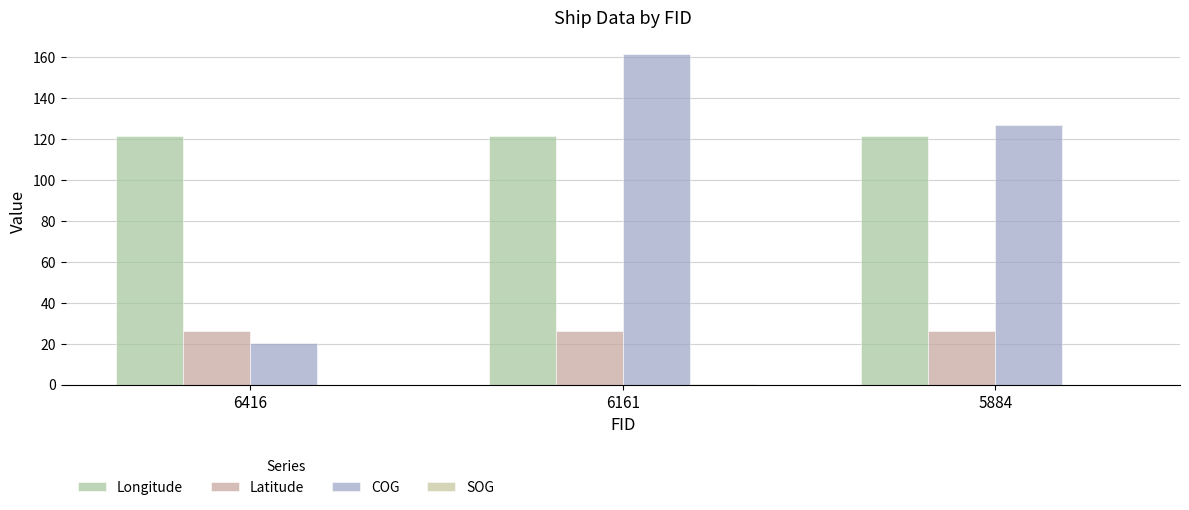

Which series has the largest range (max minus min)?

COG